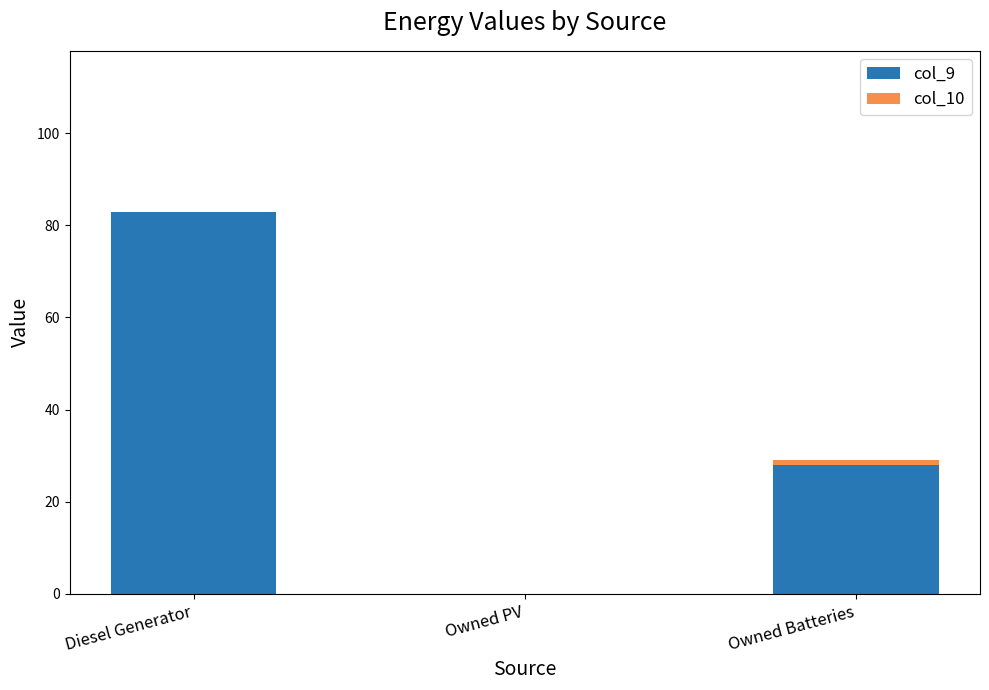

True or false: col_9 has a value of 0.0 at Owned PV.

True